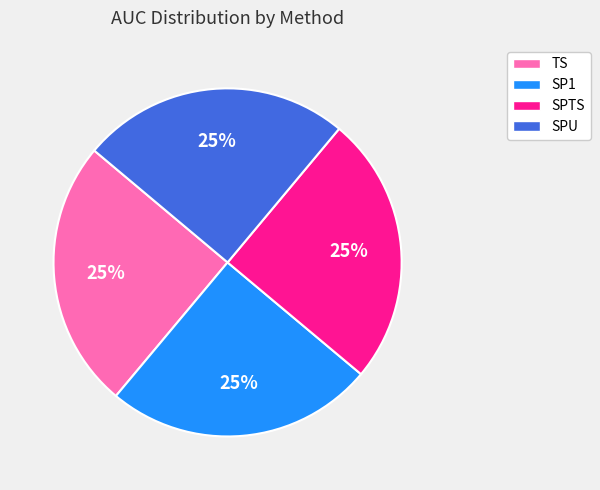

The SP1 slice represents 19% of the pie. True or false?

False